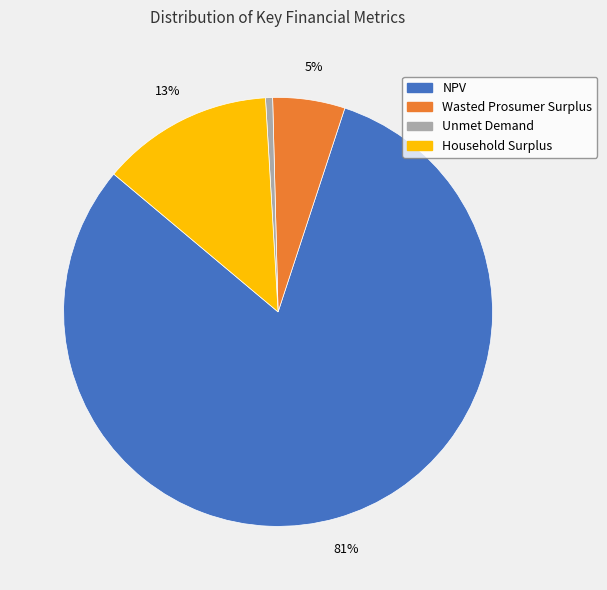

Count the number of slices in the pie.

4